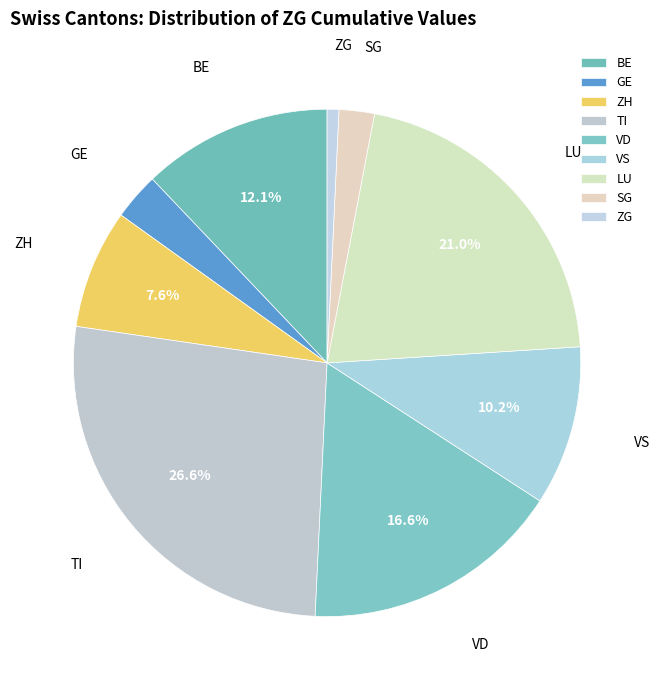

Is there a majority slice in this chart?

No